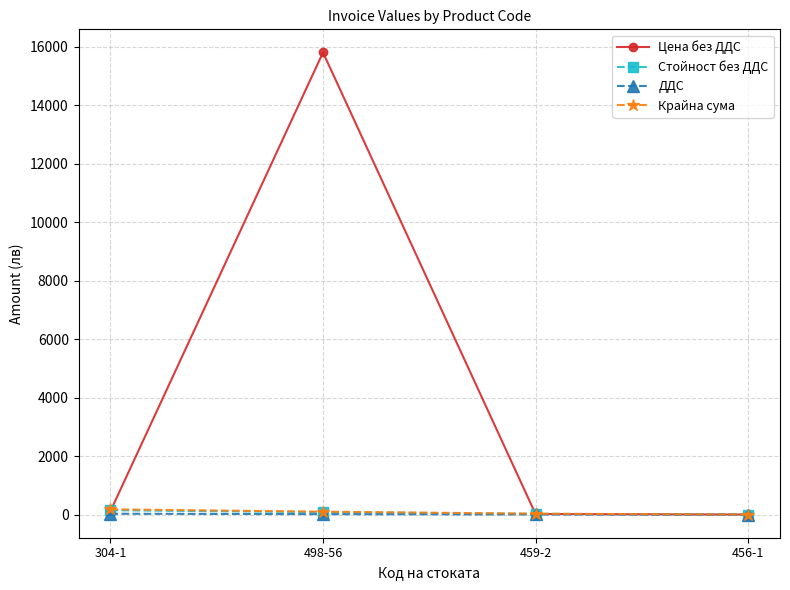

True or false: ДДС has more than 1 interior local peaks.

False